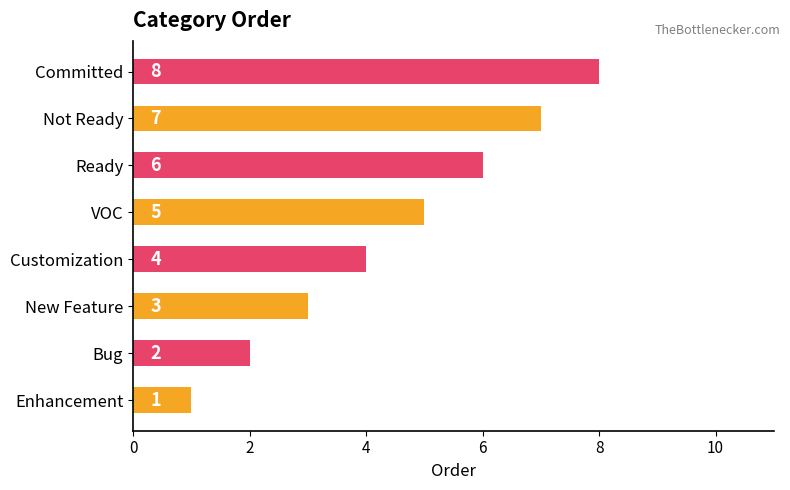

Count the number of categories in the chart.

8